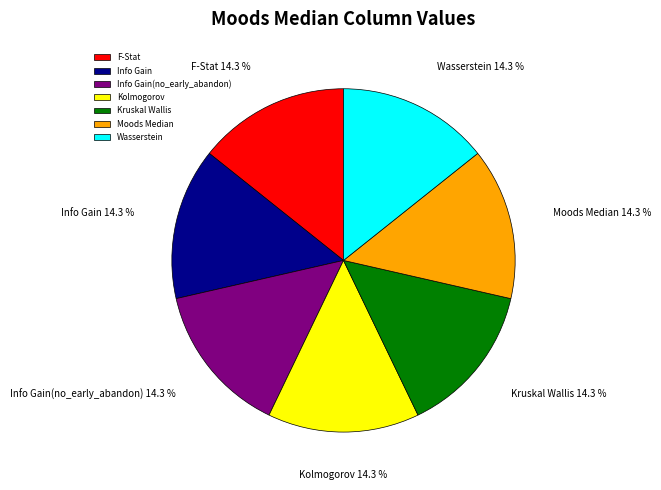

Is it true that Kolmogorov is 29% of the pie?

False